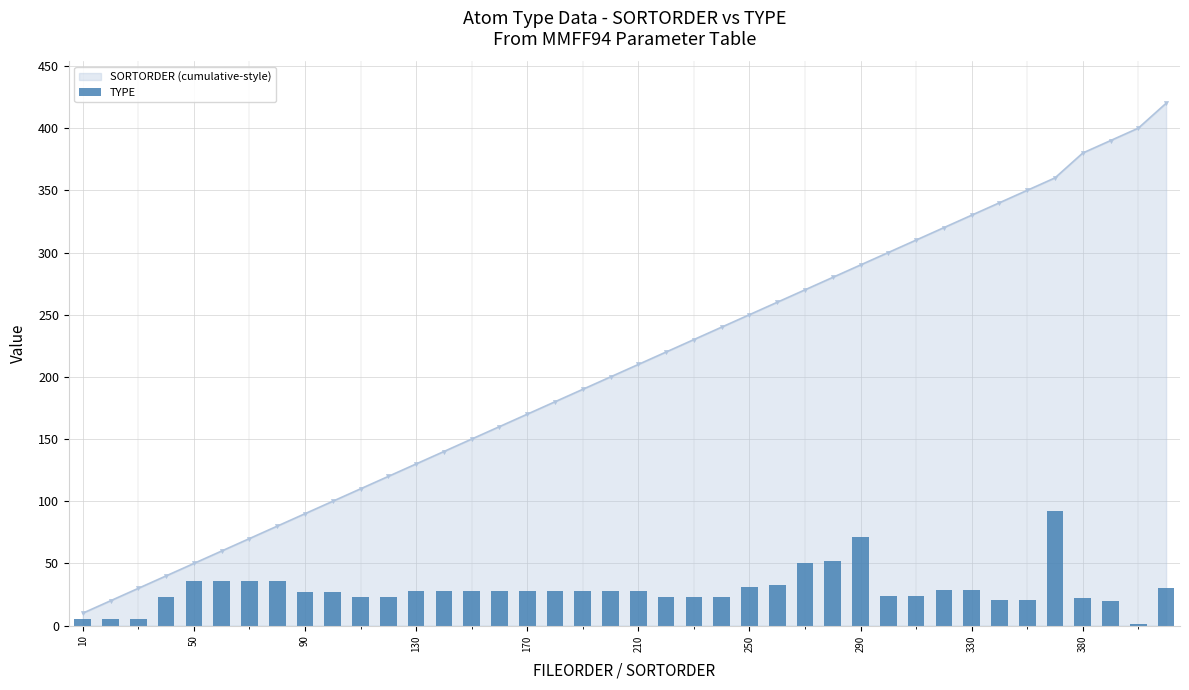

The SORTORDER (cumulative-style) series shows 188 at 130. True or false?

False